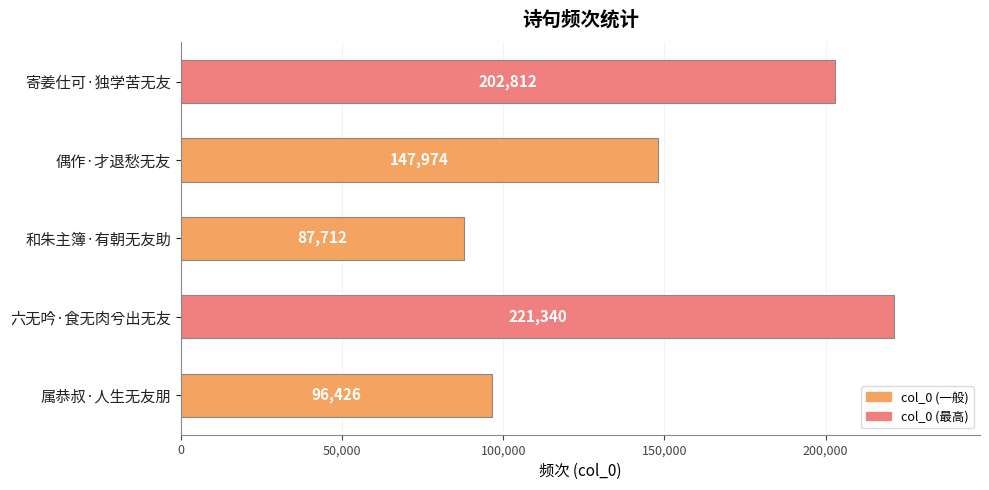

What is the sum of all values?

756264